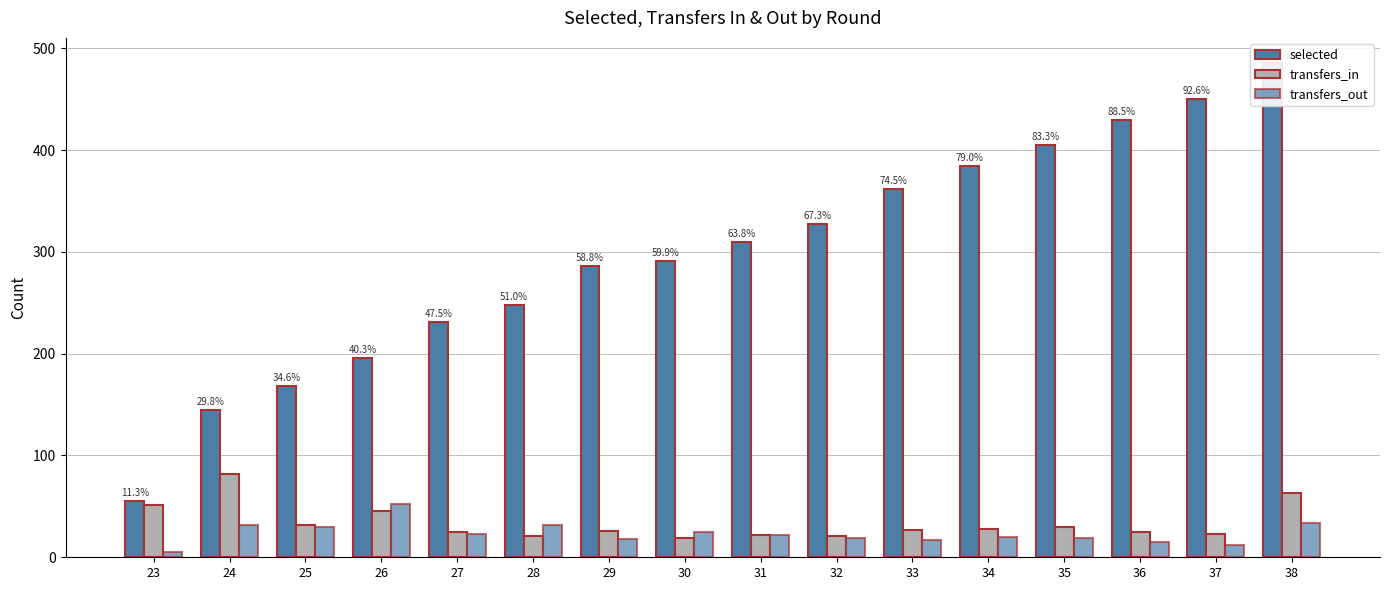

Is it true that selected equals 486 at 38?

True